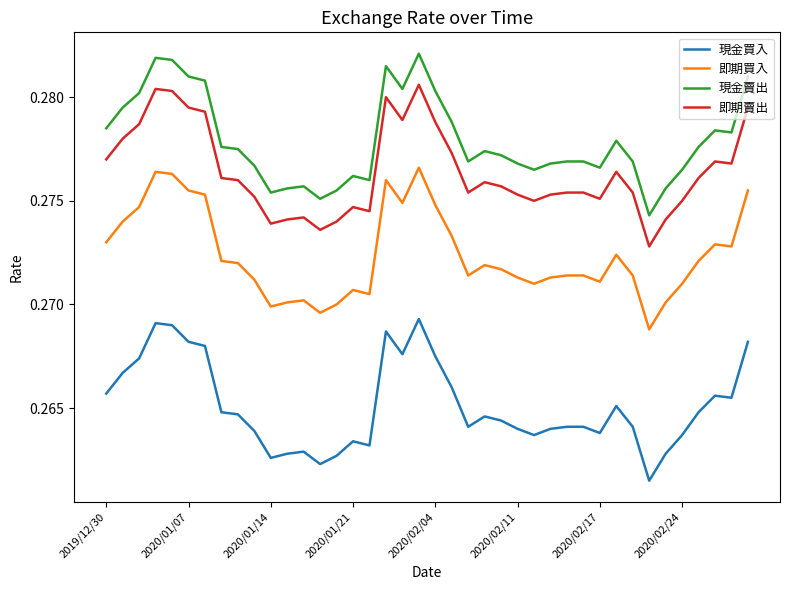

True or false: 即期買入 and 即期賣出 cross at least once.

False